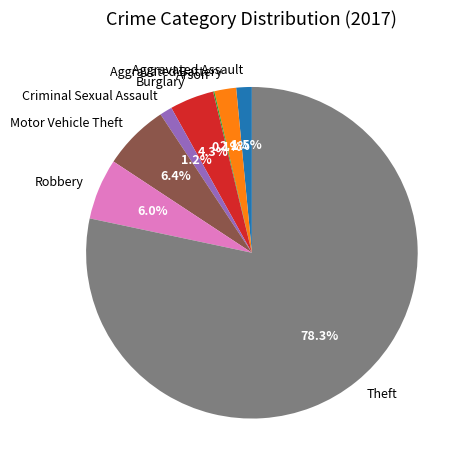

Is there a majority slice in this chart?

Yes